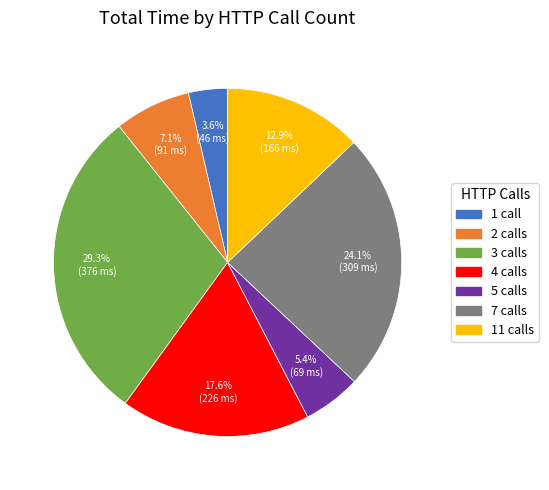

Is there a majority slice in this chart?

No